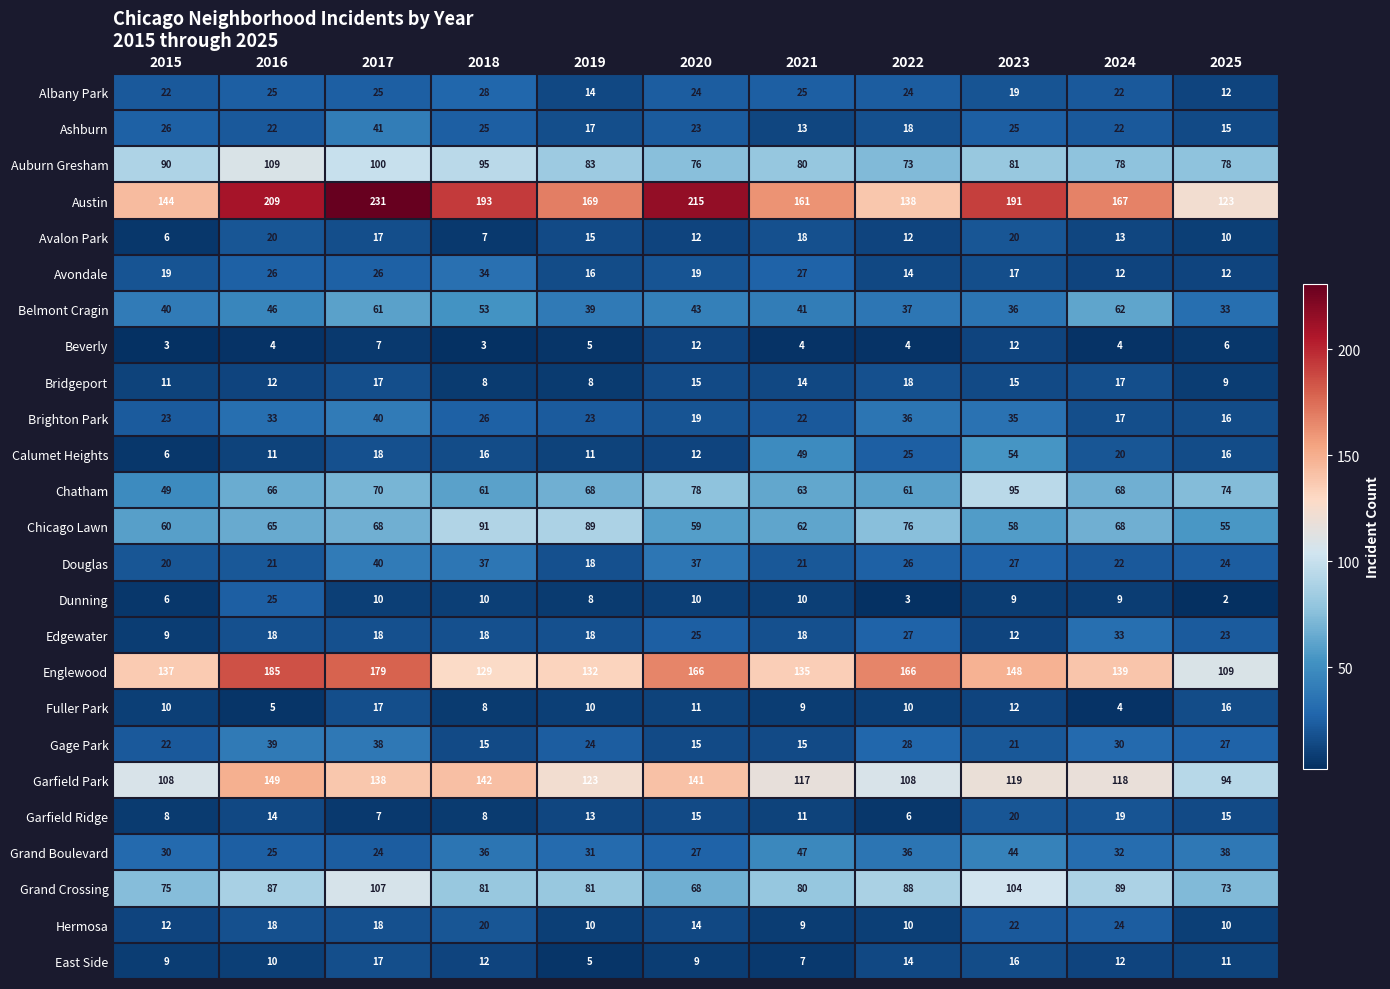

What is the difference between the Belmont Cragin values at 2025 and 2017?

28